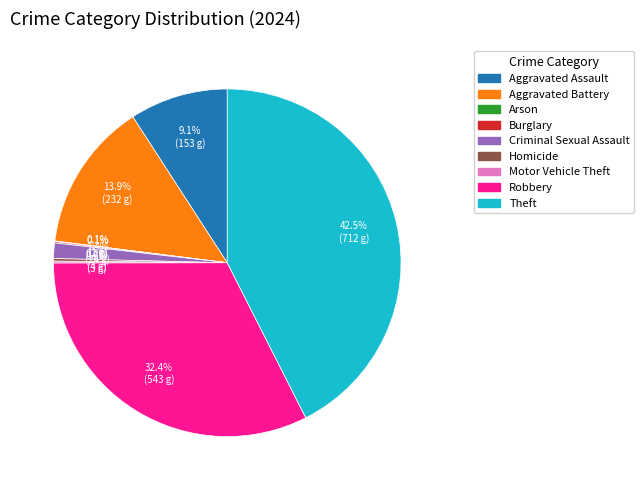

Is there a majority slice in this chart?

No